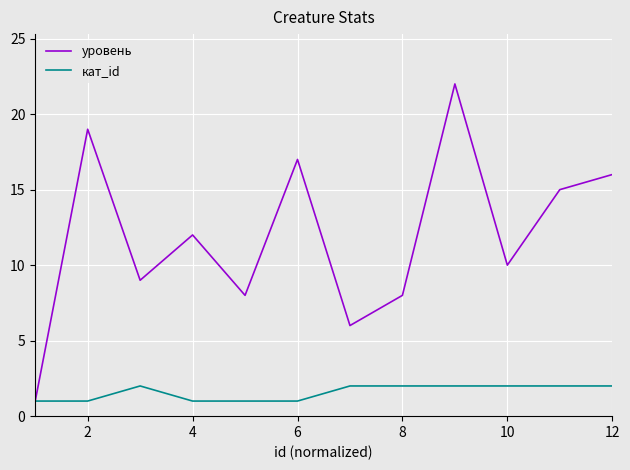

Rank the series by their maximum value, from highest to lowest.

уровень, кат_id